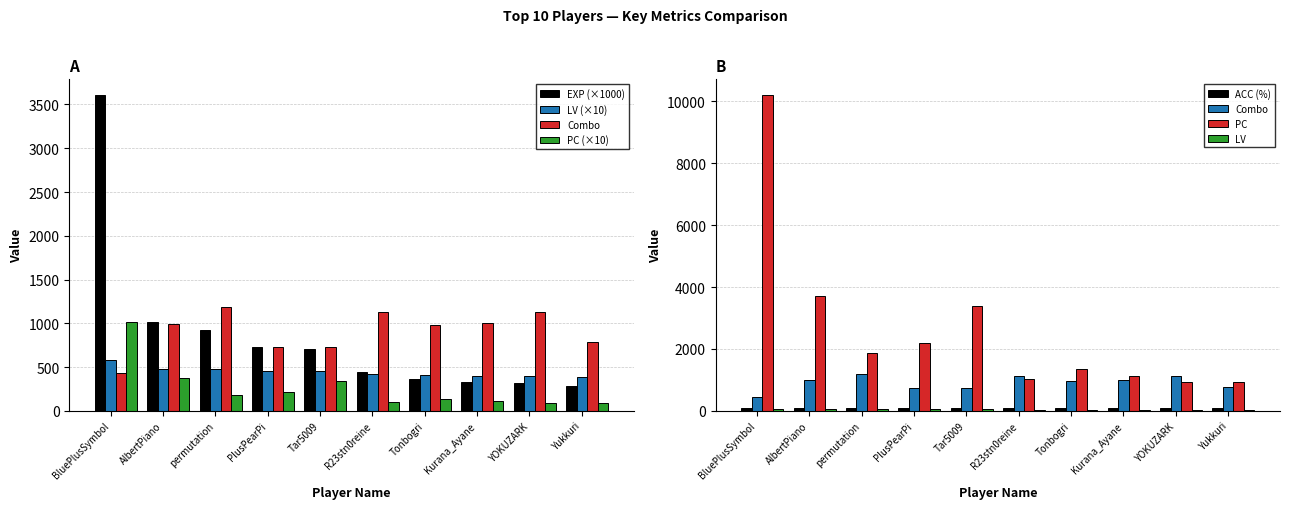

Is the value of pc at Tar5009 greater than the value of exp at R23stn0reine?

No